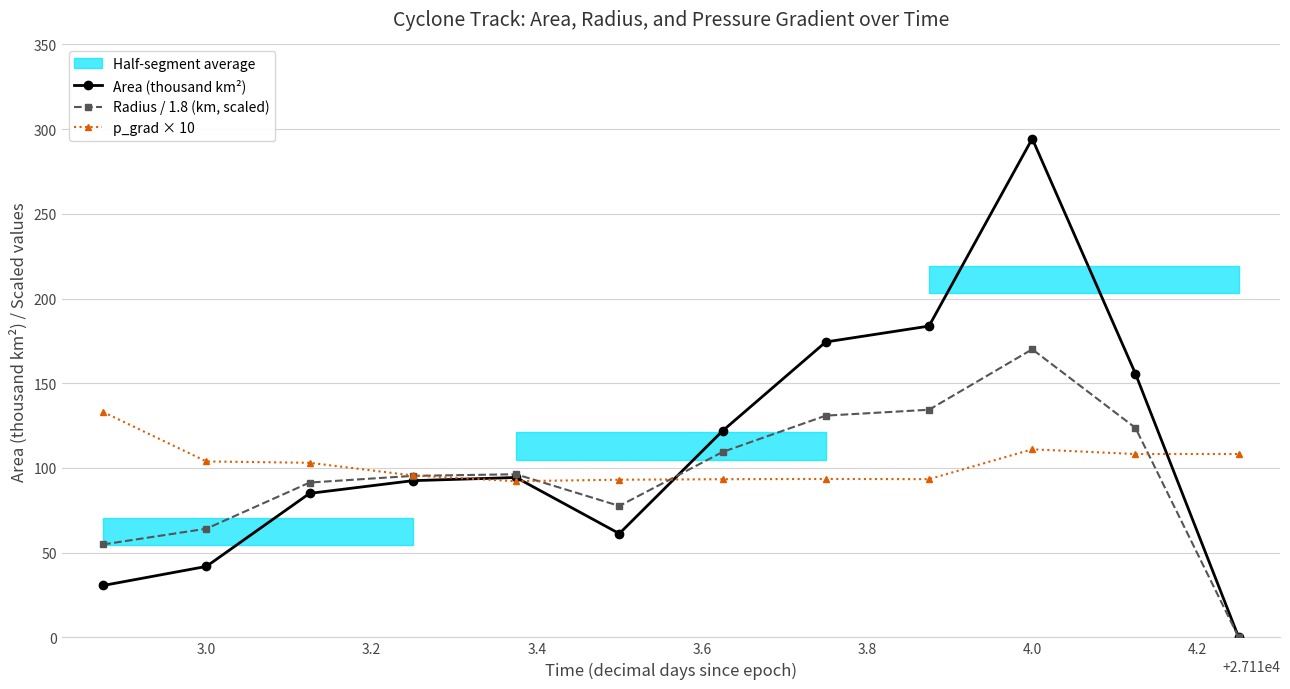

At which label does Radius / 1.8 (km, scaled) reach its peak?

4.0